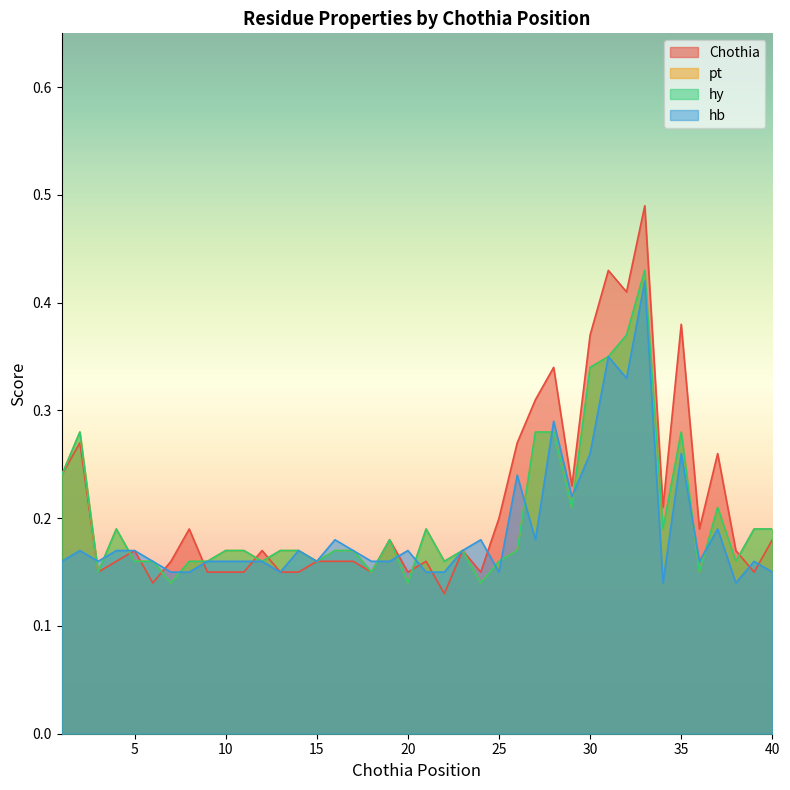

Rank the series at 6 from lowest to highest value.

Chothia, pt, hy, hb